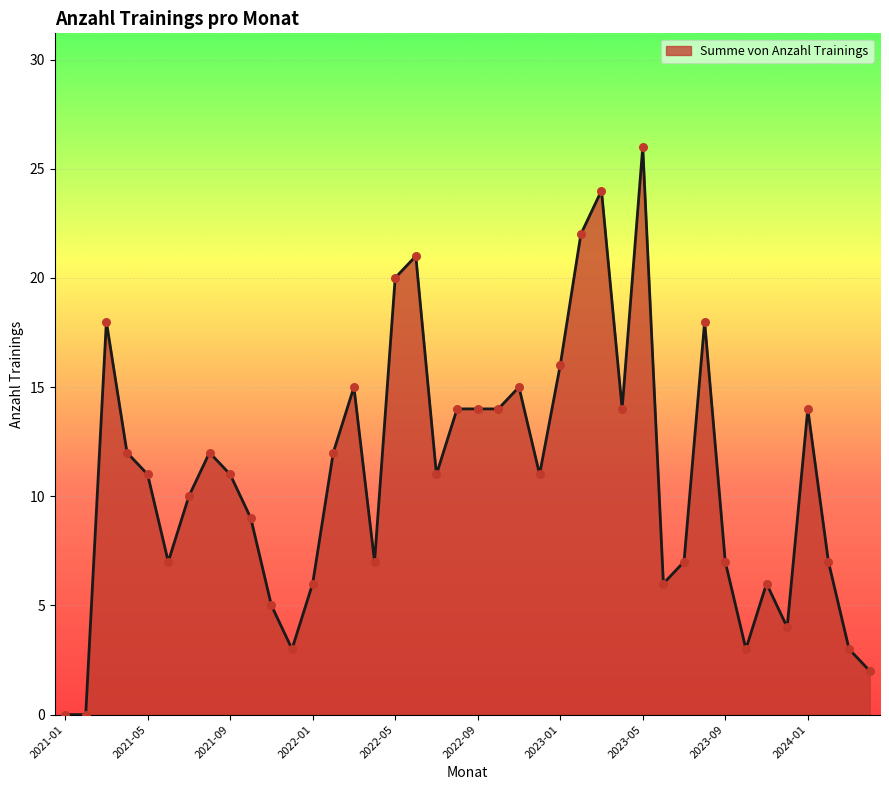

What is the maximum value shown in the chart?

26